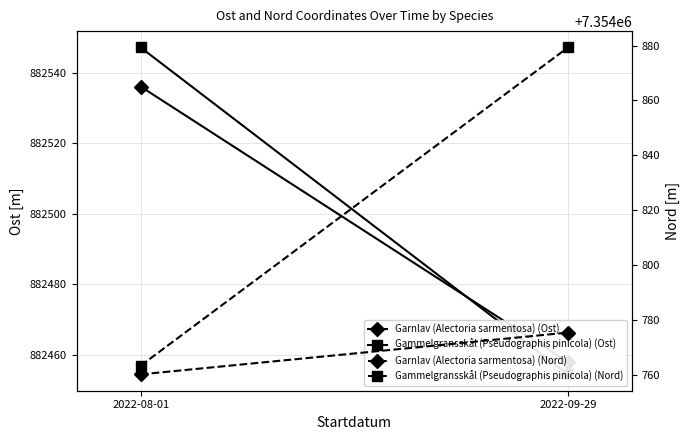

What is the difference between the maximum and minimum values in the Gammelgransskål (Pseudographis pinicola) (Nord) series?

115.9